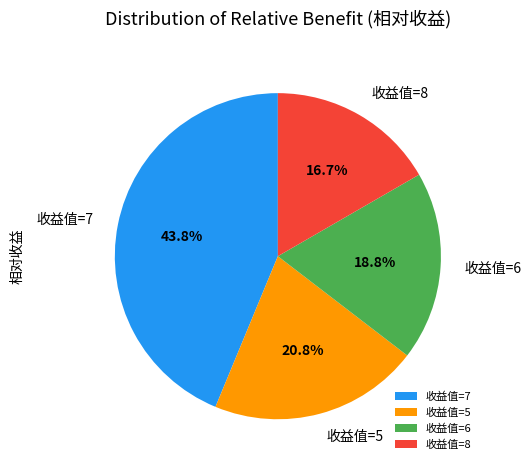

Is there any slice that represents more than half of the pie?

No